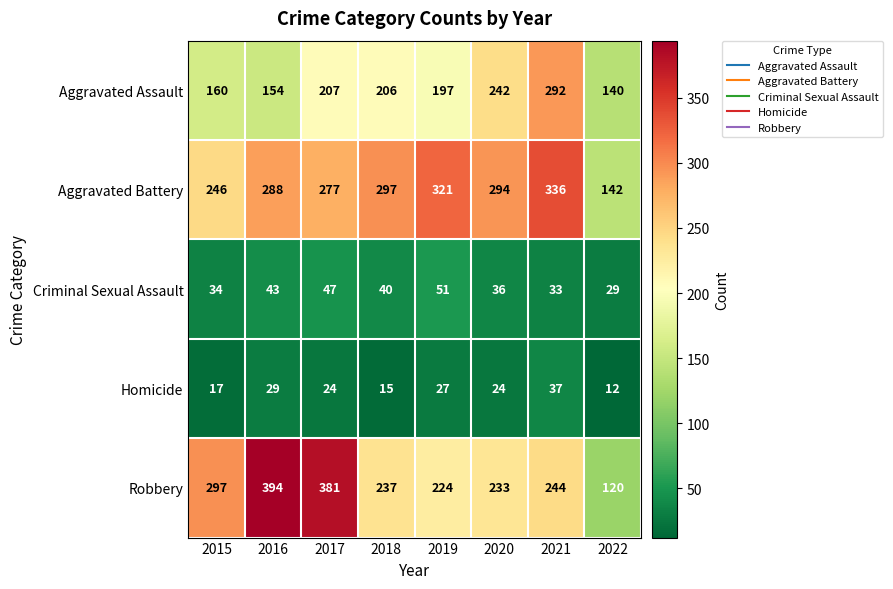

Rank the series by their maximum value, from lowest to highest.

Homicide, Criminal Sexual Assault, Aggravated Assault, Aggravated Battery, Robbery